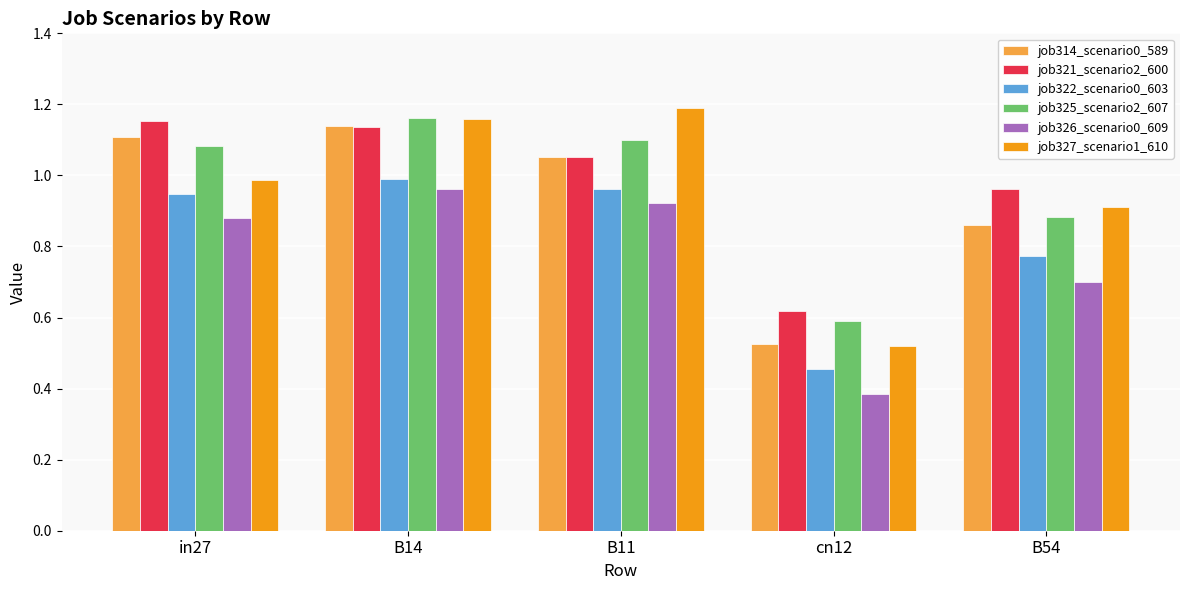

Is the value of job322_scenario0_603 at B54 greater than the value of job327_scenario1_610 at B14?

No